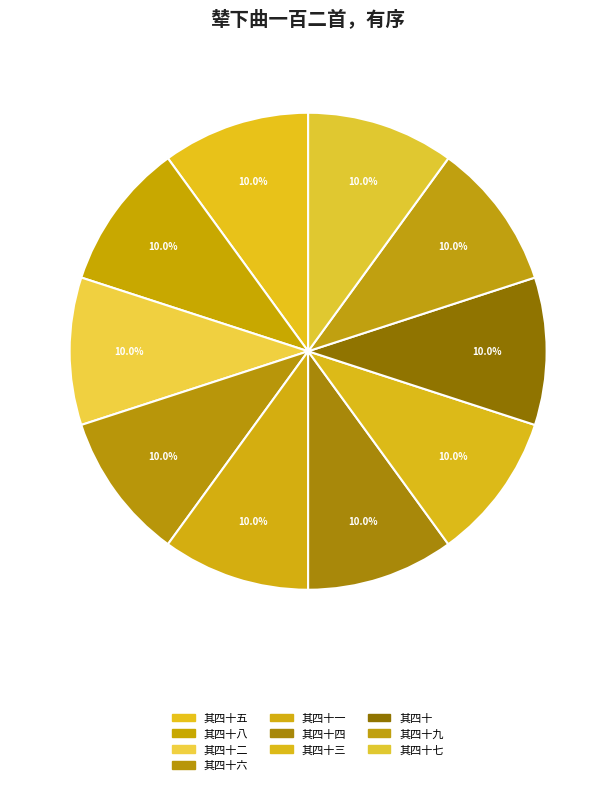

How many segments does this pie chart have?

10